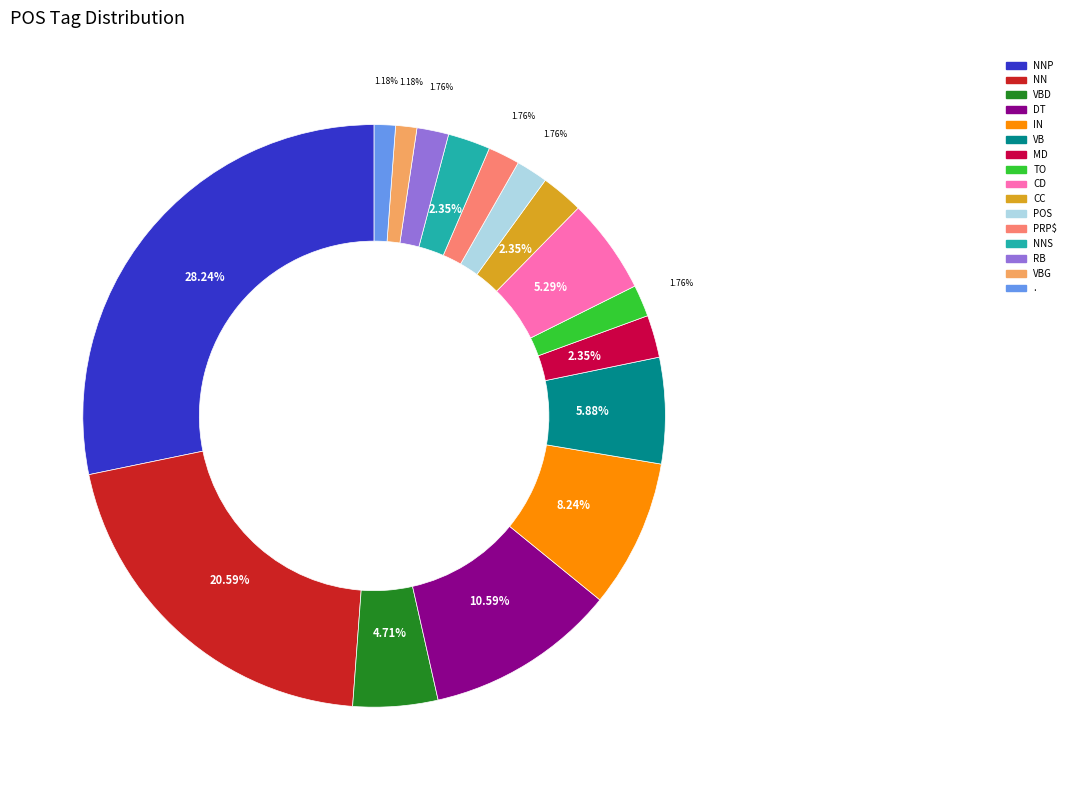

Count the number of slices in the pie.

16